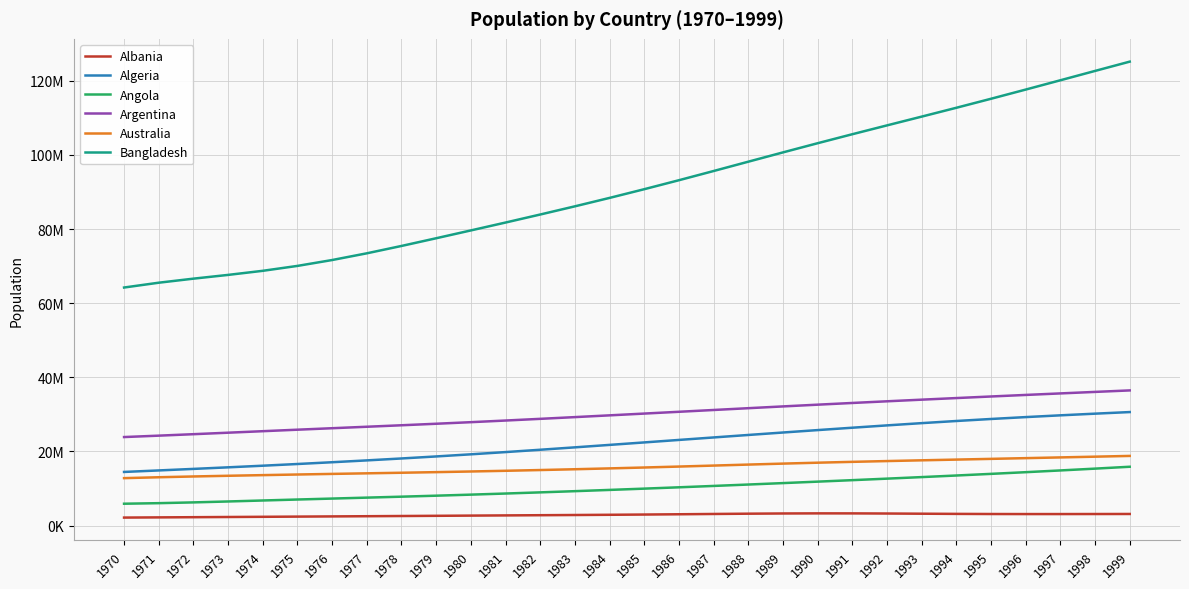

At which label does Angola reach its peak?

1999